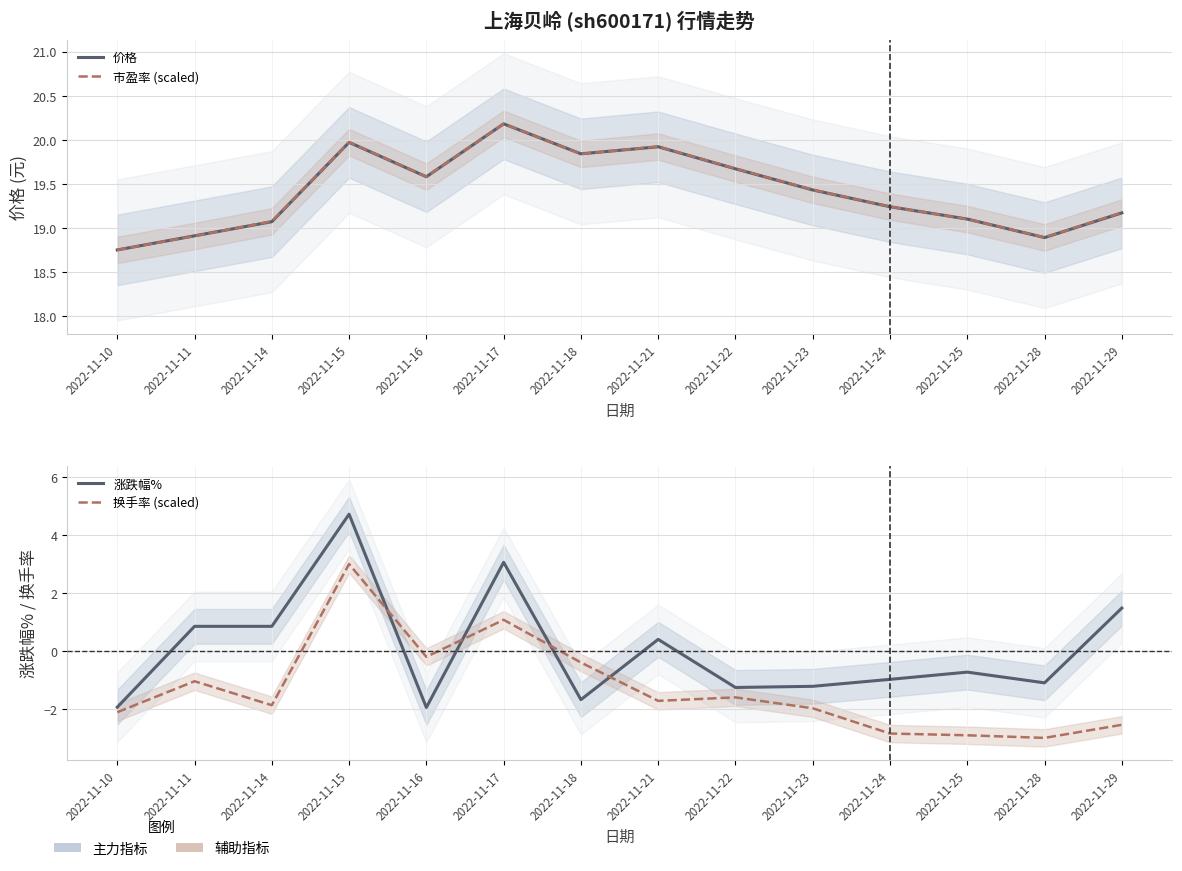

True or false: 涨跌幅% and 市盈率 (scaled) intersect in this chart.

False